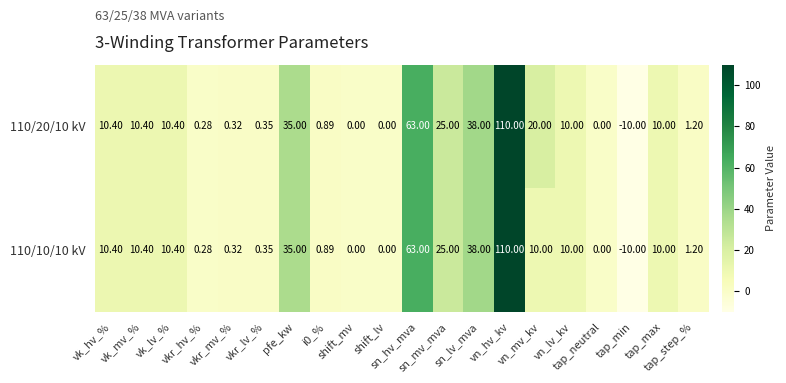

At how many categories does at least one series exceed 80?

1